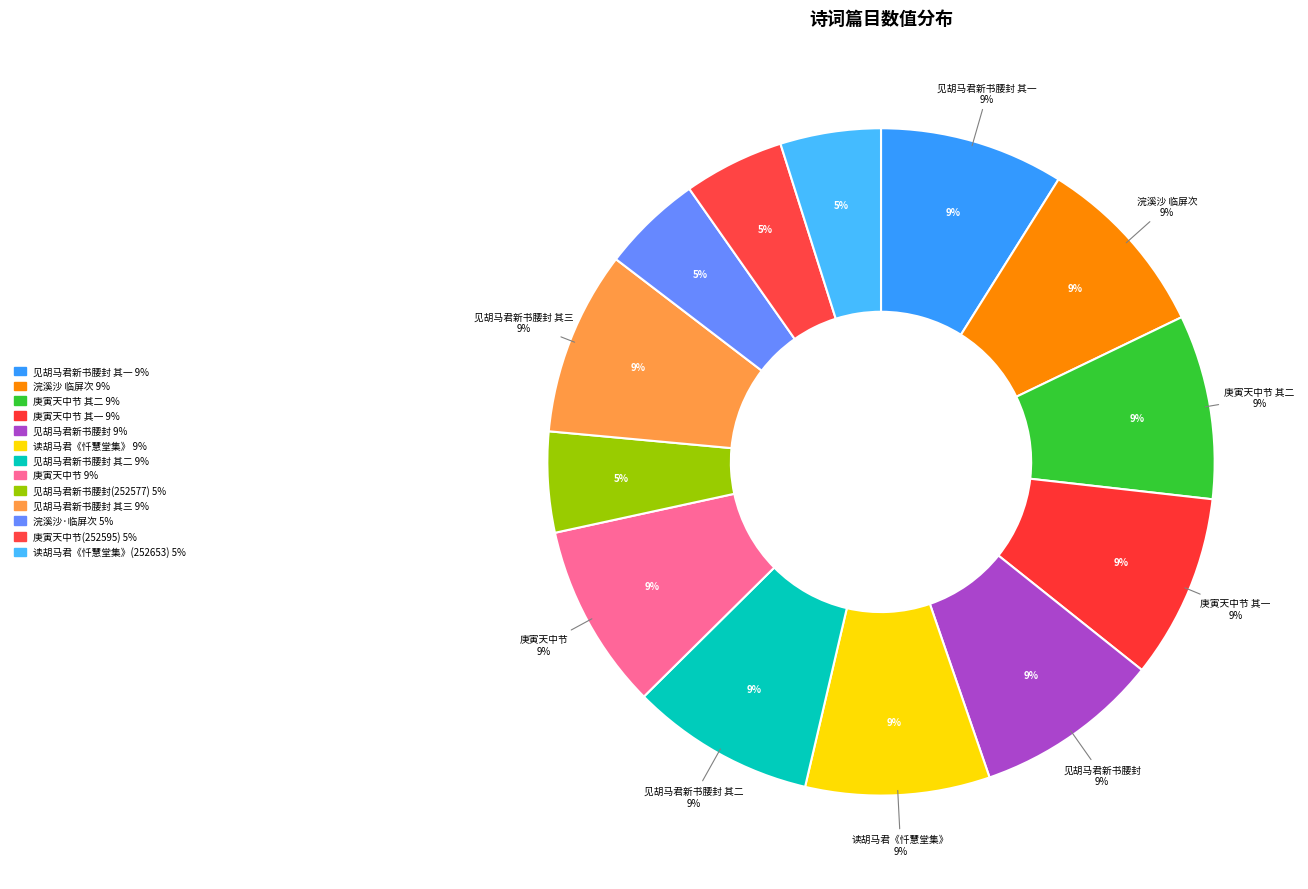

Does any single category account for the majority?

No